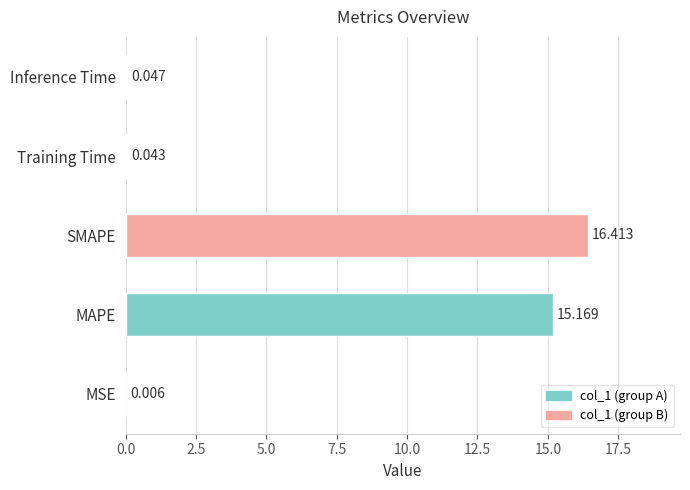

Which has a higher value, MSE or MAPE?

MAPE